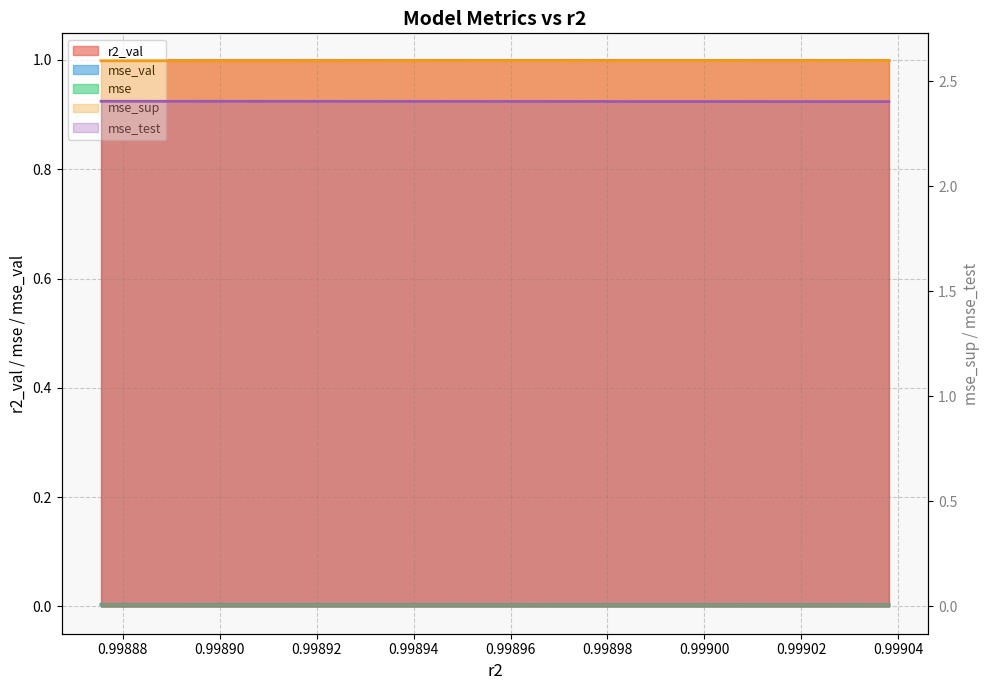

True or false: mse_val and mse_sup intersect in this chart.

False